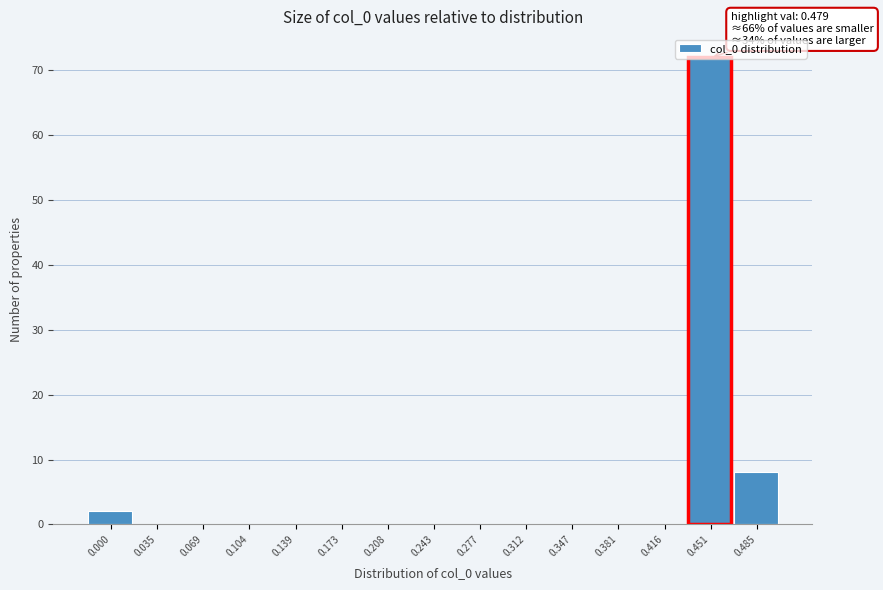

What is the sum of all values?

82